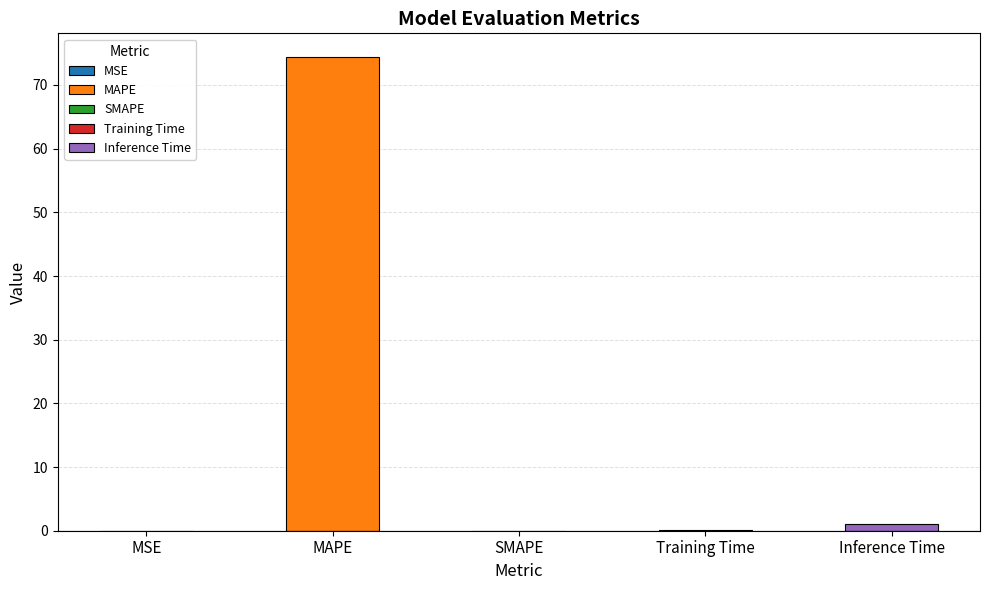

What is the sum of the values at MSE and Inference Time?

1.0